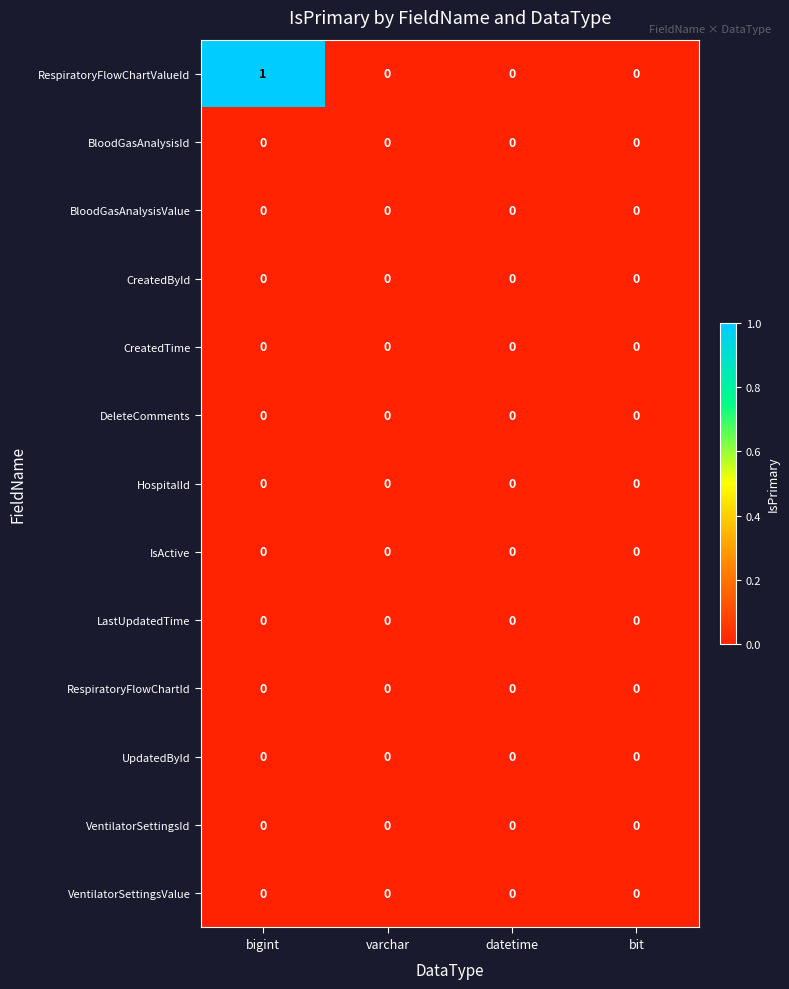

Which label corresponds to the largest value in the chart?

bigint